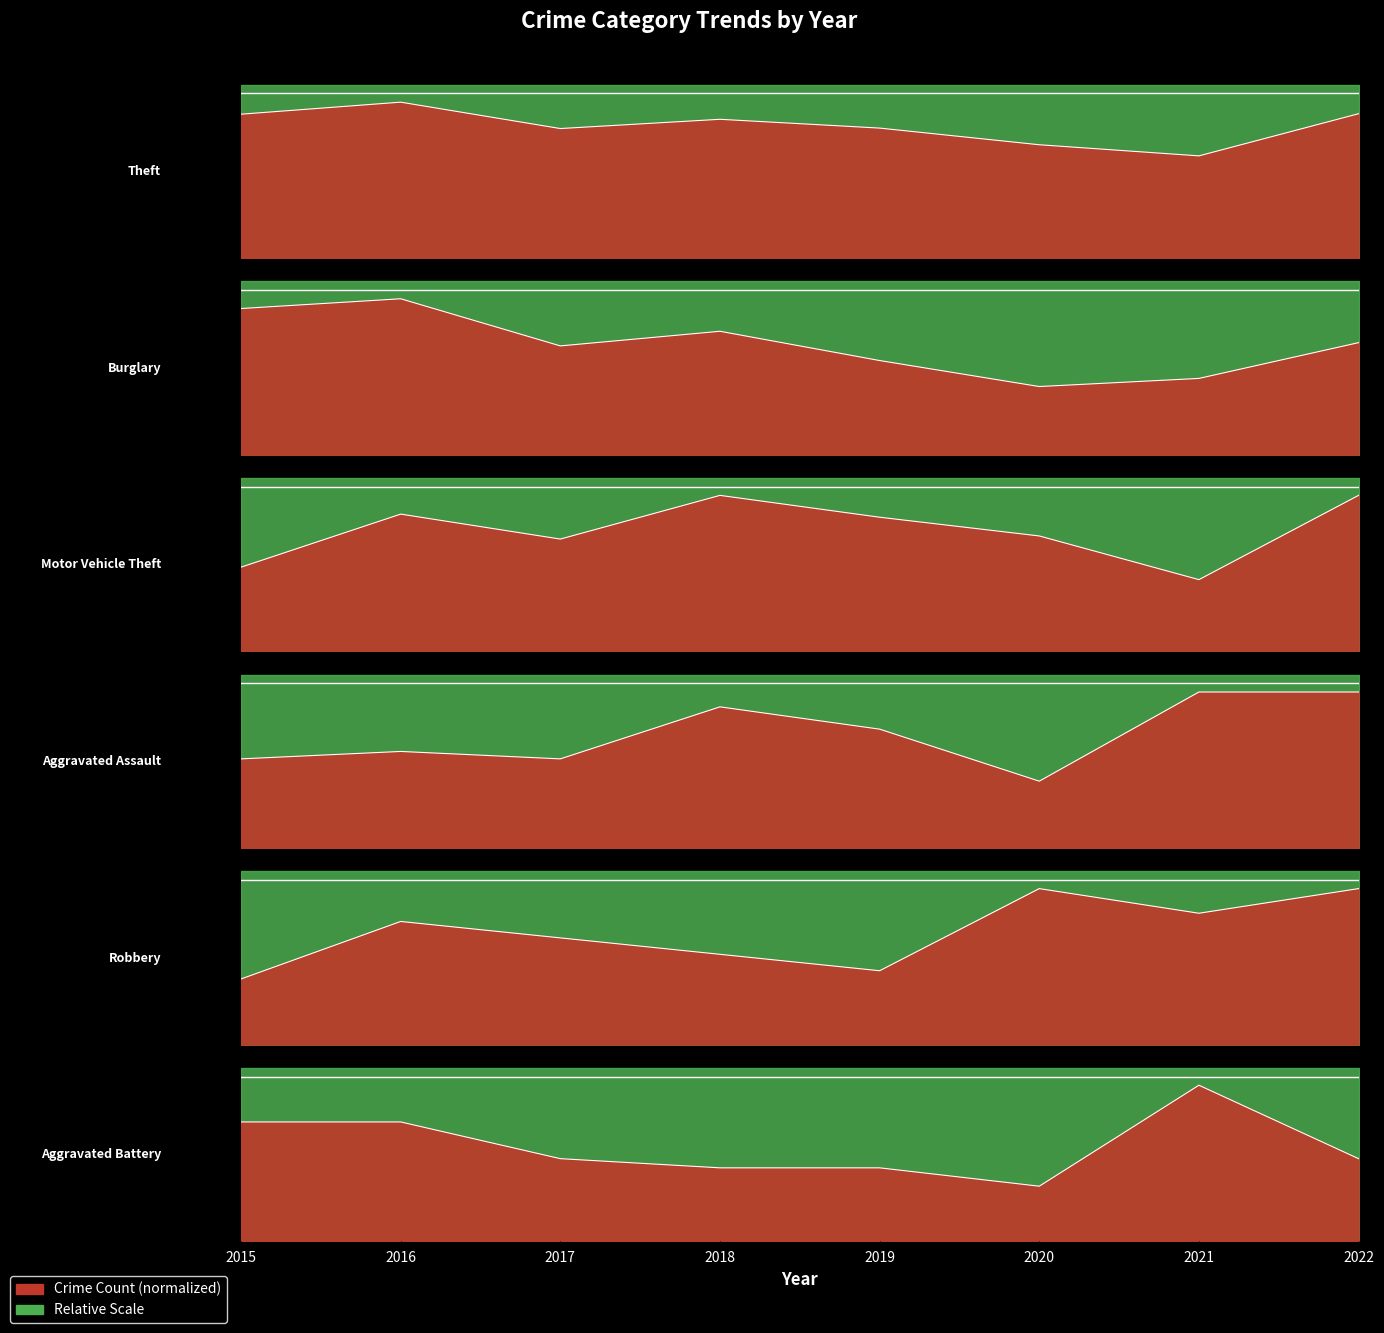

At which category does the chart reach its minimum across all series?

2020